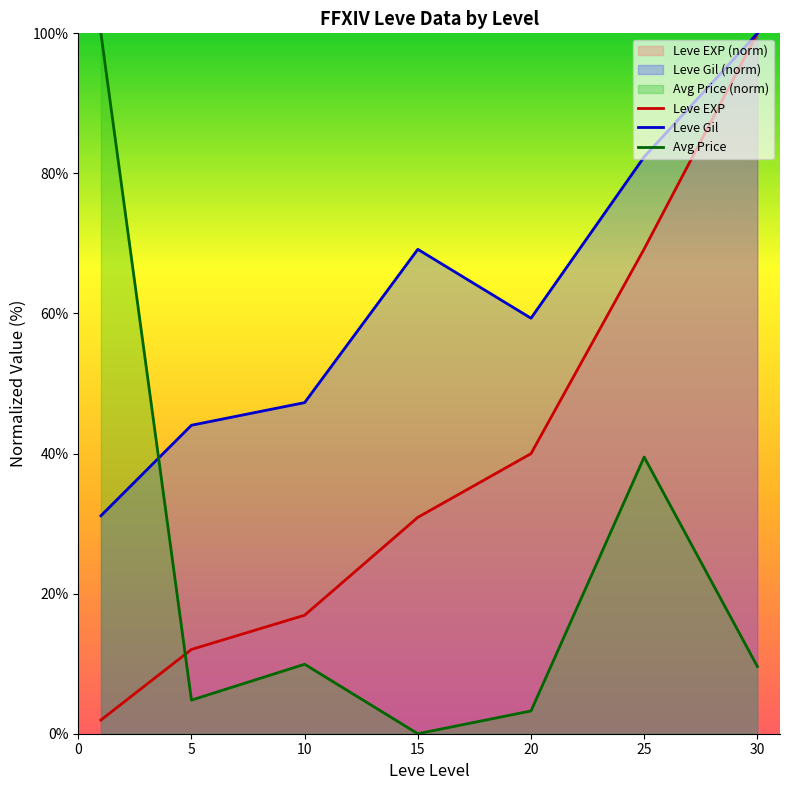

What is the difference between the highest and lowest values at 10?

37.4